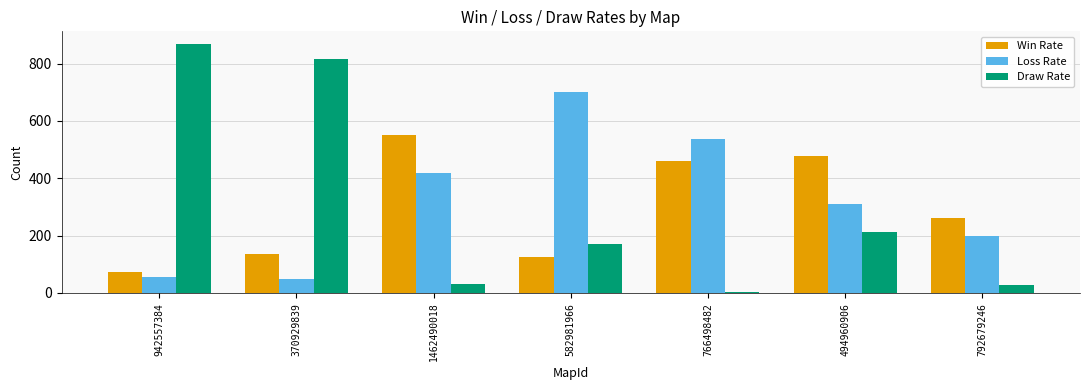

Reading left to right, transcribe all the data shown in this chart.

Win Rate: 74	136	551	127	459	477	261
Loss Rate: 57	49	418	701	536	311	198
Draw Rate: 869	815	31	172	5	212	27